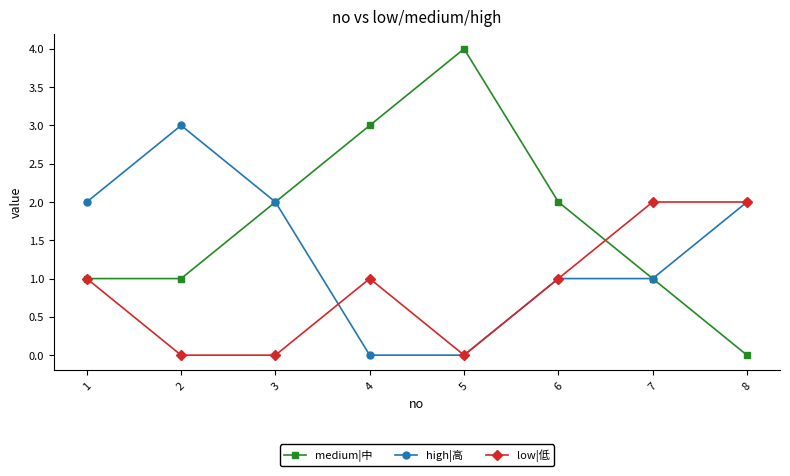

What is the difference between the maximum and minimum values in the medium|中 series?

4